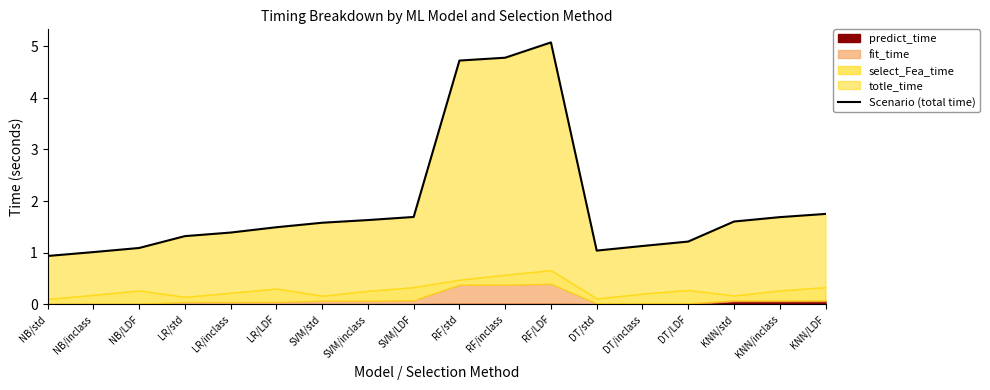

What is the sum of all values?

35.1